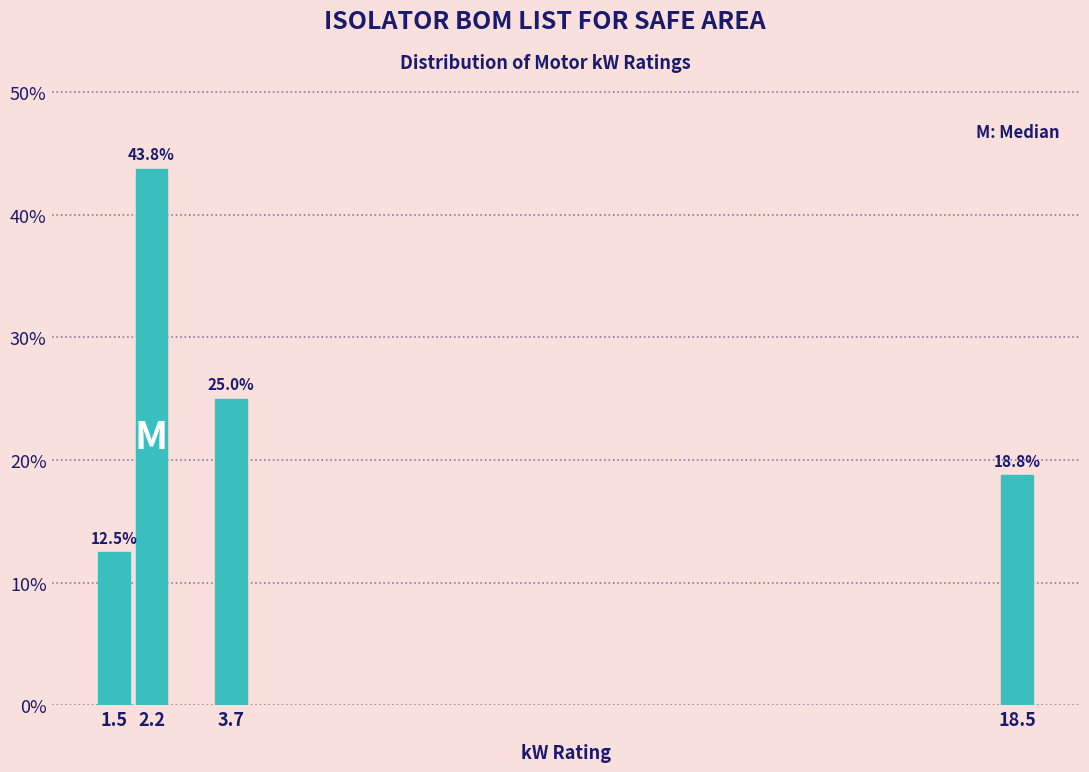

Reading left to right, transcribe all the data shown in this chart.

1.5=12.5	2.2=43.8	3.7=25.0	18.5=18.8